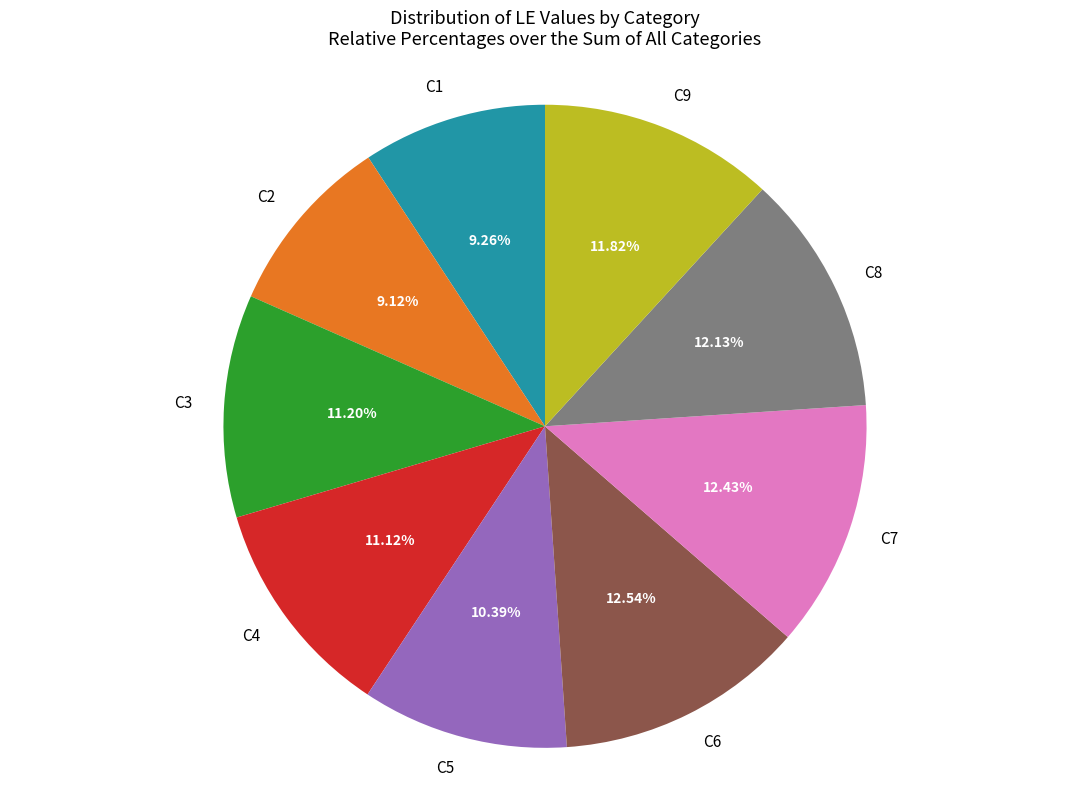

How many slices are in this pie chart?

9